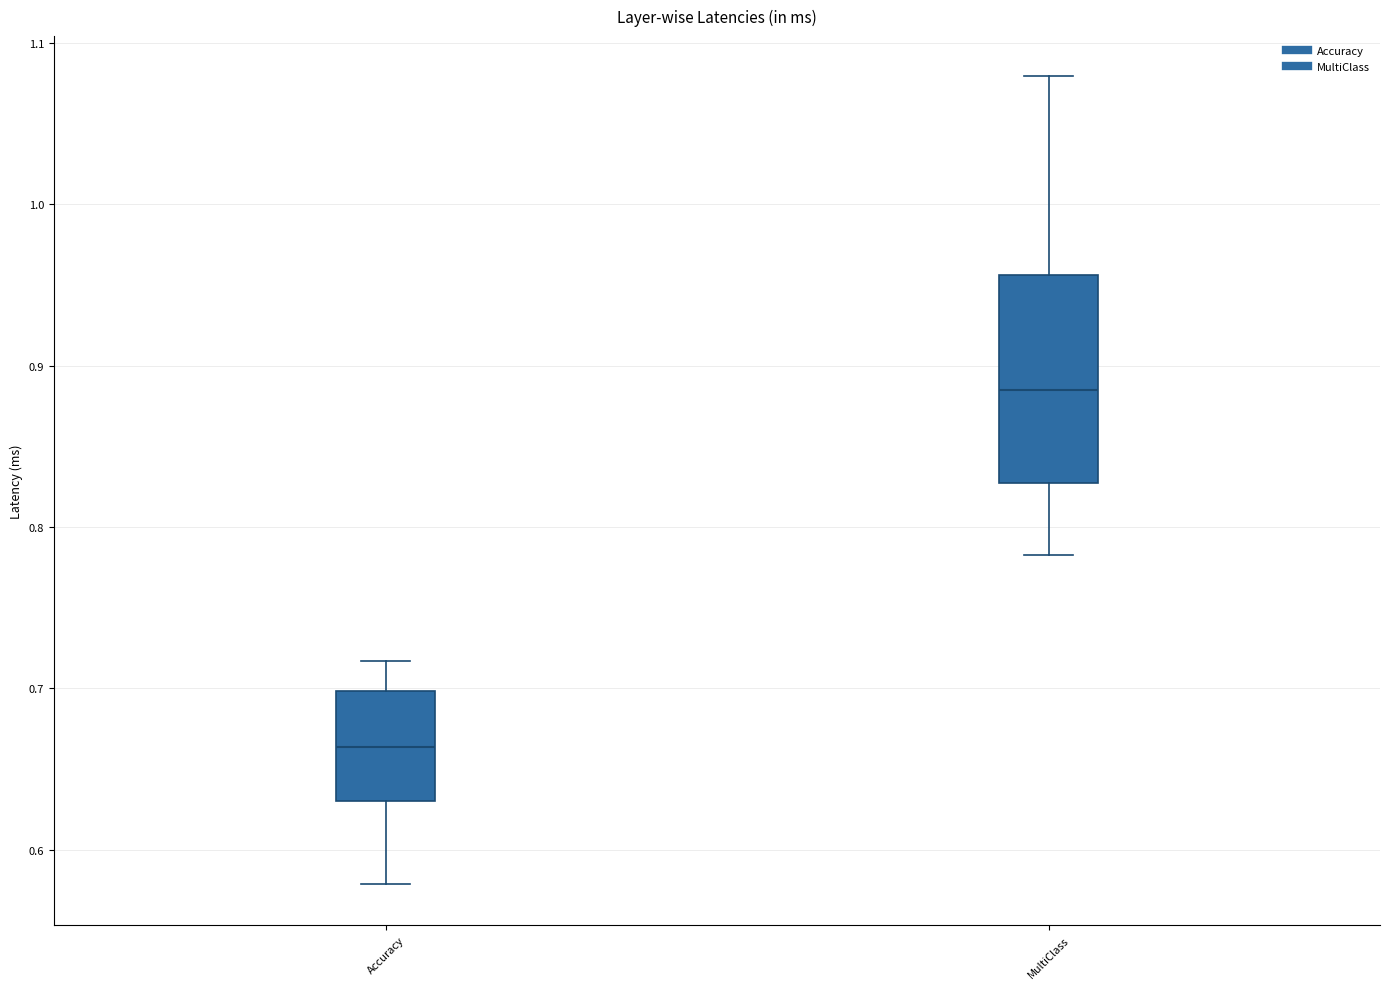

Which box is the tallest, from its lower edge to its upper edge?

MultiClass